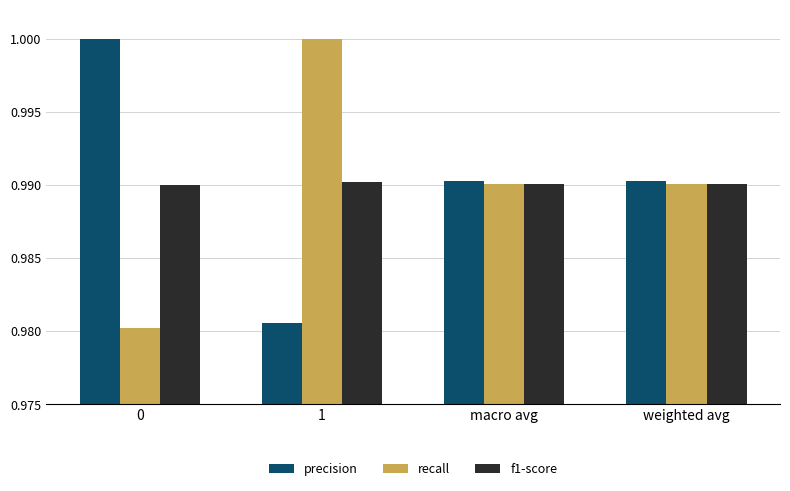

At which label is precision closest to 0?

1